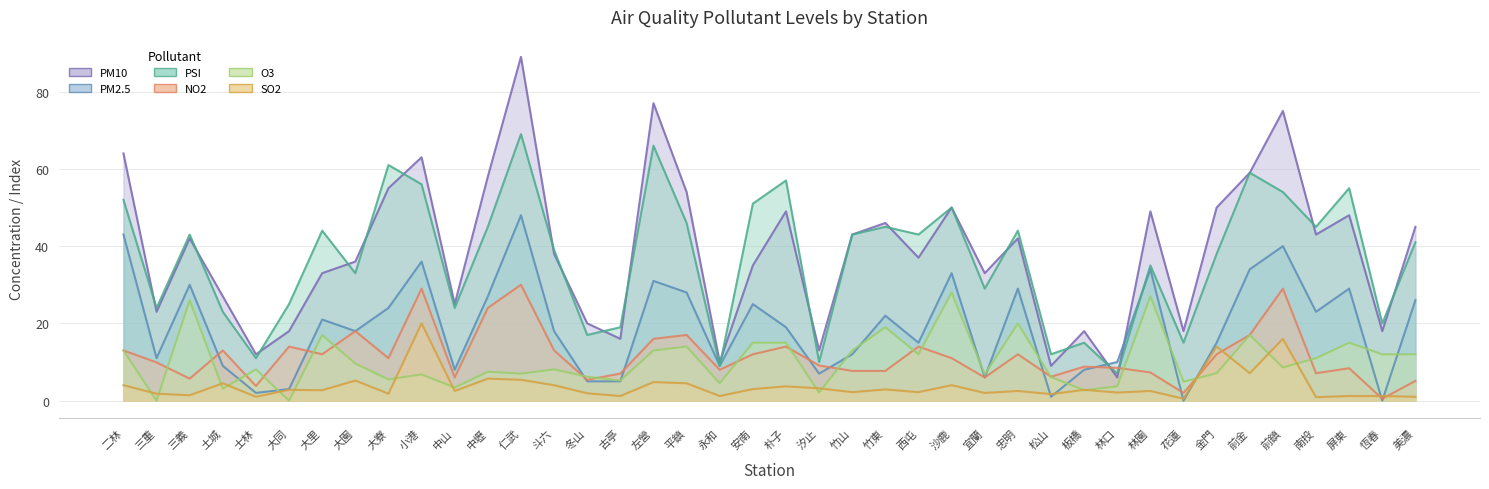

Reading left to right, transcribe all the data shown in this chart.

PM10: 64.0	23.0	42.0	27.0	12.0	18.0	33.0	36.0	55.0	63.0	25.0	58.0	89.0	38.0	20.0	16.0	77.0	54.0	10.0	35.0	49.0	13.0	43.0	46.0	37.0	50.0	33.0	42.0	9.0	18.0	6.0	49.0	18.0	50.0	59.0	75.0	43.0	48.0	18.0	45.0
PM2.5: 43.0	11.0	30.0	9.0	2.0	3.0	21.0	18.0	24.0	36.0	8.0	27.0	48.0	18.0	5.0	5.0	31.0	28.0	9.0	25.0	19.0	7.0	12.0	22.0	15.0	33.0	6.0	29.0	1.0	8.0	10.0	34.0	0.0	15.0	34.0	40.0	23.0	29.0	0.0	26.0
NO2: 13.0	9.9	5.7	13.0	3.8	14.0	12.0	18.0	11.0	29.0	6.0	24.0	30.0	13.0	5.4	7.0	16.0	17.0	8.0	12.0	14.0	9.1	7.7	7.7	14.0	11.0	6.0	12.0	6.2	8.8	8.5	7.3	2.0	12.0	17.0	29.0	7.1	8.4	0.5	5.1
O3: 13.0	0.0	26.0	3.1	8.1	0.0	17.0	9.6	5.5	6.8	3.4	7.5	7.0	8.1	6.2	5.2	13.0	14.0	4.5	15.0	15.0	2.1	13.0	19.0	12.0	28.0	6.8	20.0	6.1	2.7	3.7	27.0	4.9	7.1	17.0	8.6	11.0	15.0	12.0	12.0
SO2: 4.0	1.8	1.4	4.5	1.0	2.8	2.7	5.2	1.8	20.0	2.5	5.7	5.4	4.0	1.9	1.2	4.8	4.5	1.2	3.0	3.7	3.2	2.2	2.9	2.2	4.0	2.0	2.5	1.7	2.8	2.1	2.5	0.5	14.0	7.1	16.0	0.9	1.2	1.2	1.0
PSI: 52.0	24.0	43.0	23.0	11.0	25.0	44.0	33.0	61.0	56.0	24.0	45.0	69.0	39.0	17.0	19.0	66.0	46.0	9.0	51.0	57.0	10.0	43.0	45.0	43.0	50.0	29.0	44.0	12.0	15.0	7.0	35.0	15.0	38.0	59.0	54.0	45.0	55.0	20.0	41.0